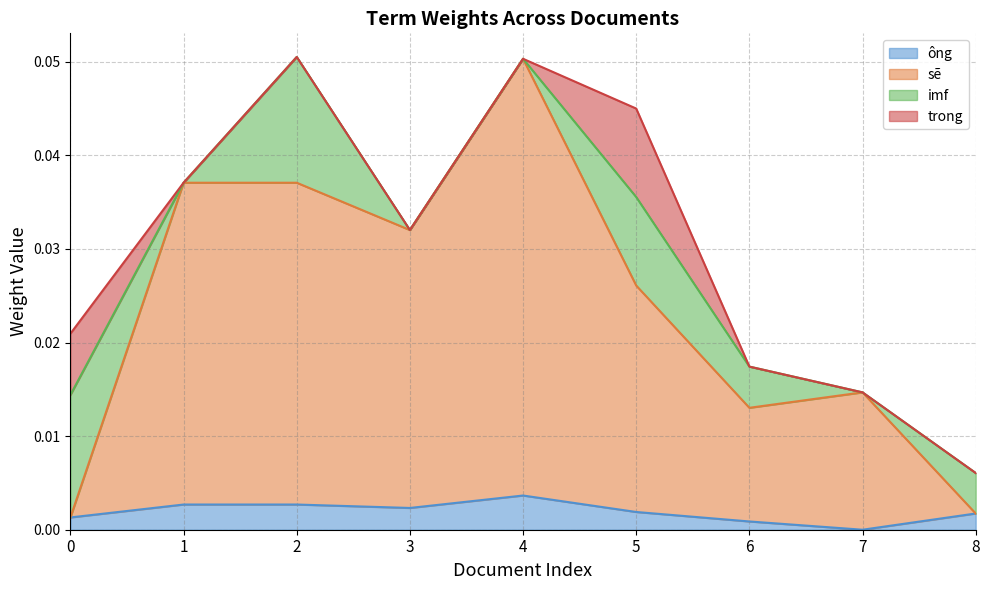

What are all the series names shown in the legend?

ông, sẽ, imf, trong